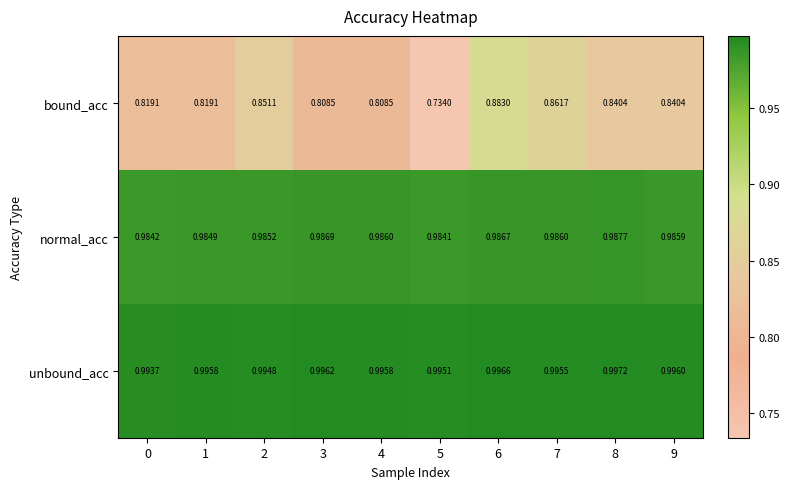

At 0, list the series in order from largest to smallest.

unbound_acc, normal_acc, bound_acc